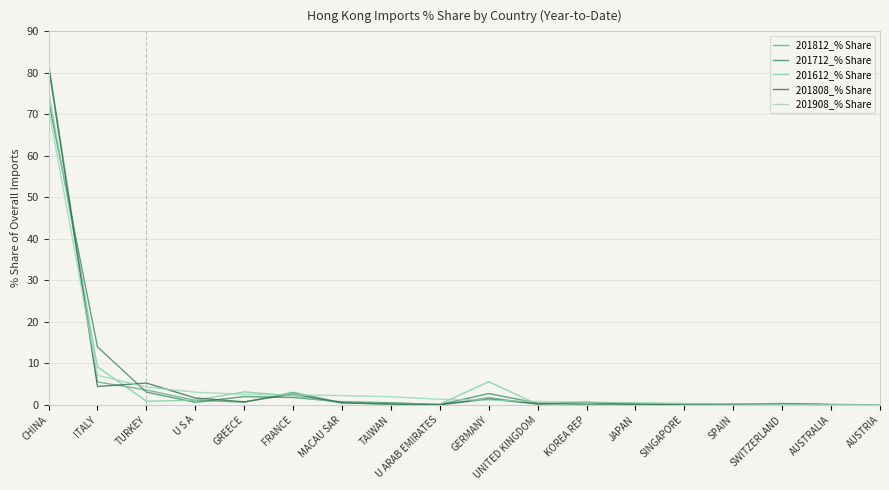

What is the label of the 18th point from the right?

CHINA